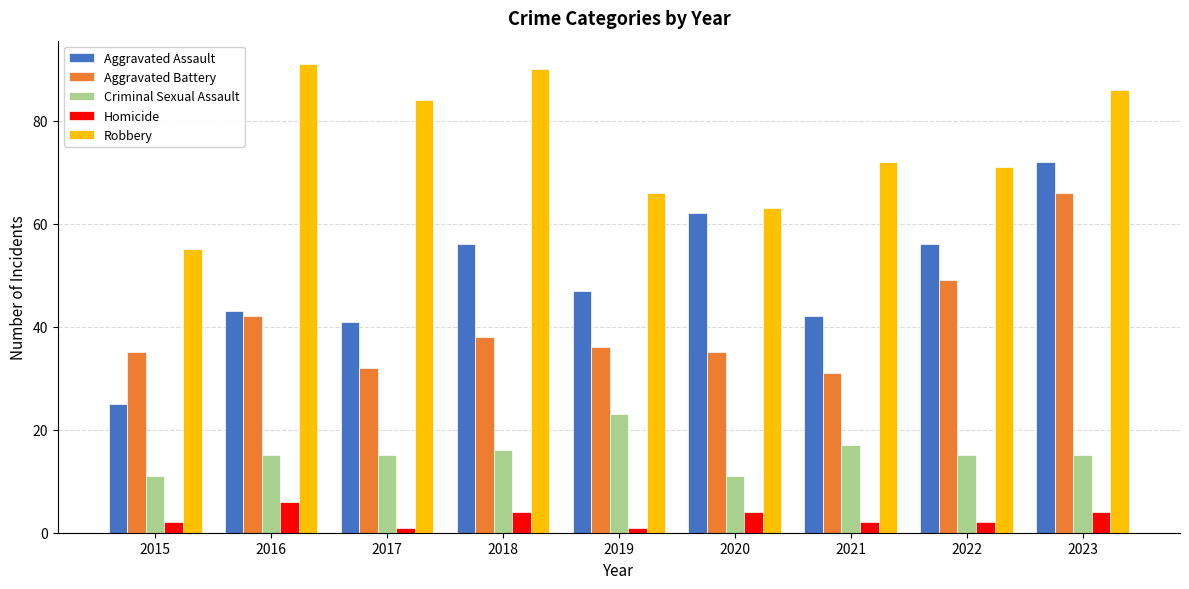

List the series in order of their peak value, lowest first.

Homicide, Criminal Sexual Assault, Aggravated Battery, Aggravated Assault, Robbery